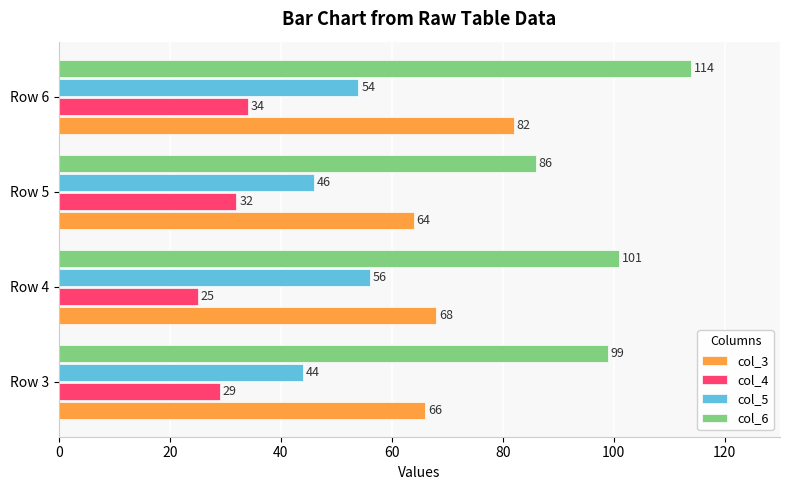

Between Row 4 and Row 6, which series saw the biggest shift?

col_3